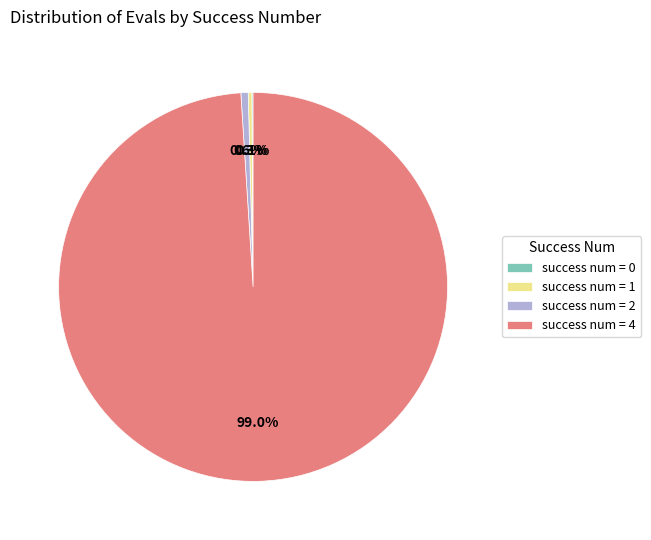

Does any single category account for the majority?

Yes